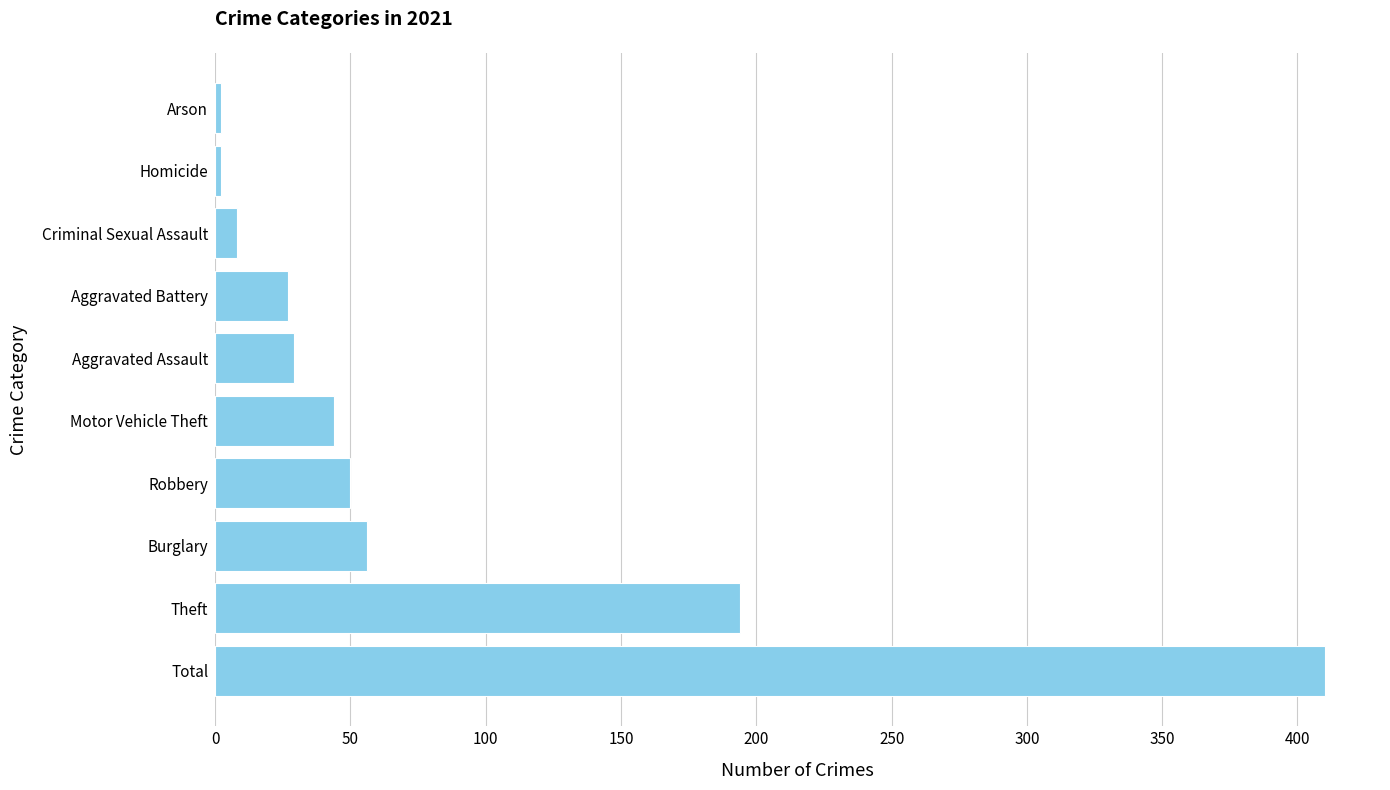

The value at Burglary is 90. True or false?

False